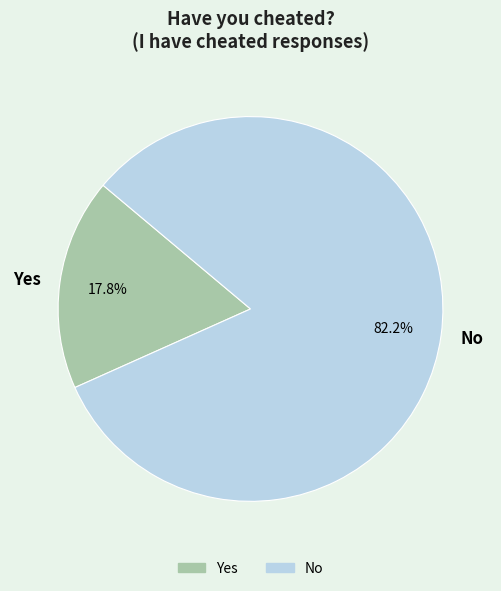

To the nearest percent, what is the difference between the largest and smallest slice percentages?

64%